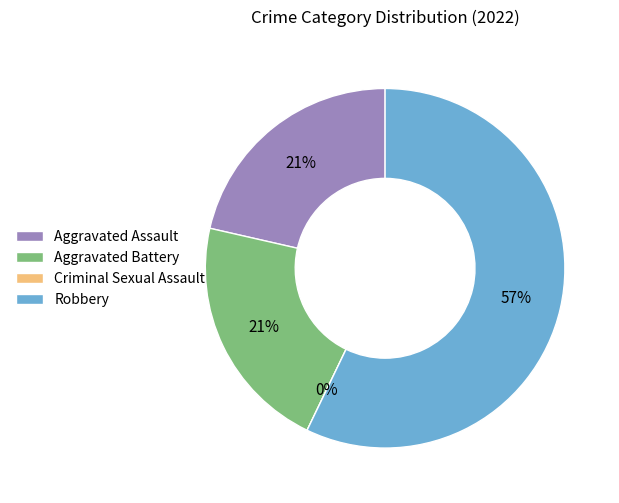

Rank the categories by value from highest to lowest.

Robbery, Aggravated Assault, Aggravated Battery, Criminal Sexual Assault